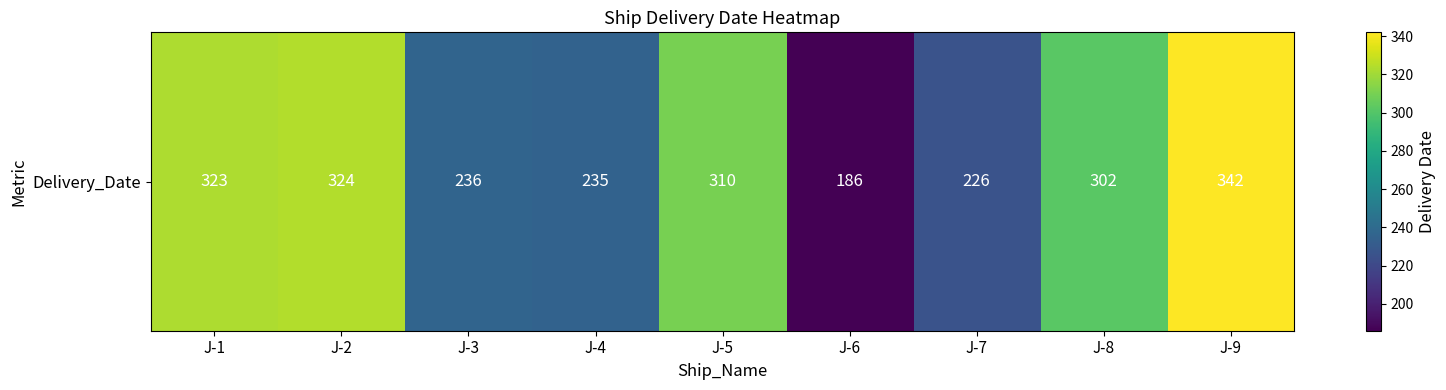

Reading right to left, list all the values displayed in this chart.

342	302	226	186	310	235	236	324	323